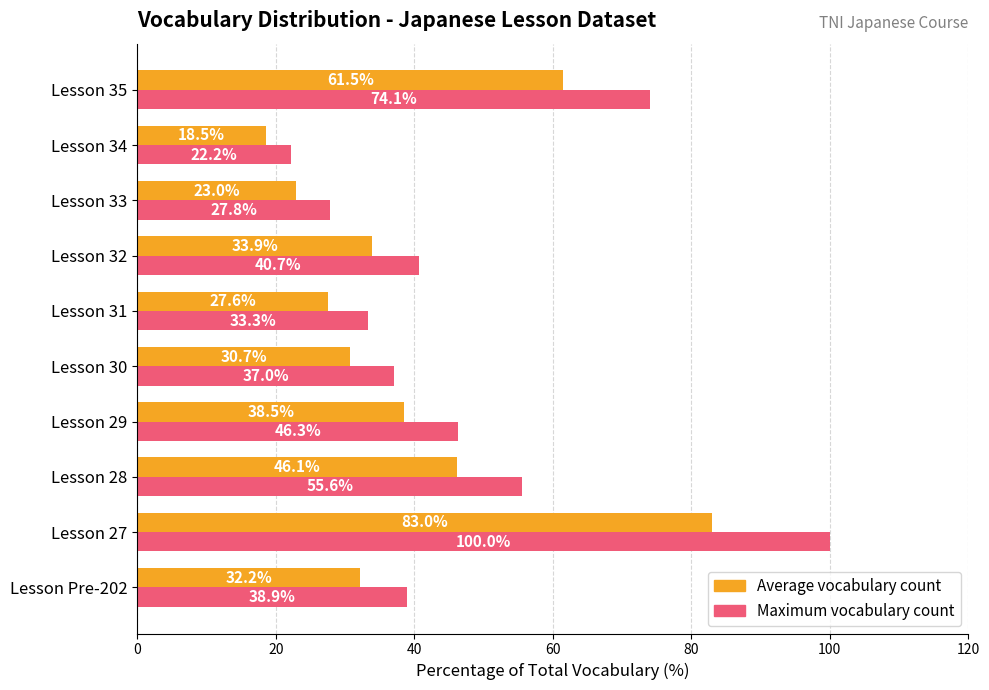

What is the highest value of the Maximum vocabulary count series?

100.0